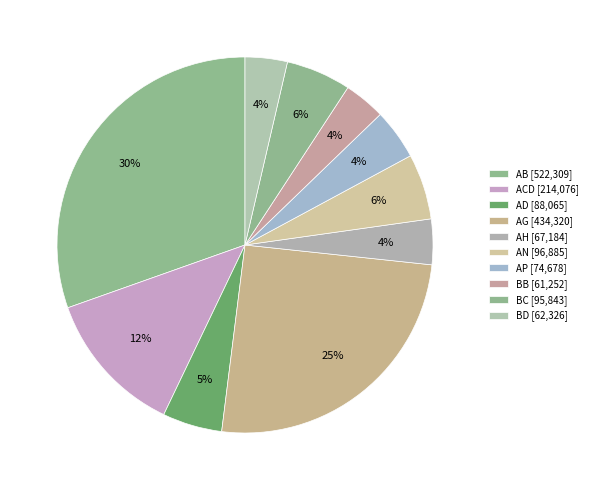

What percentage is the ACD slice, to the nearest percent?

12%